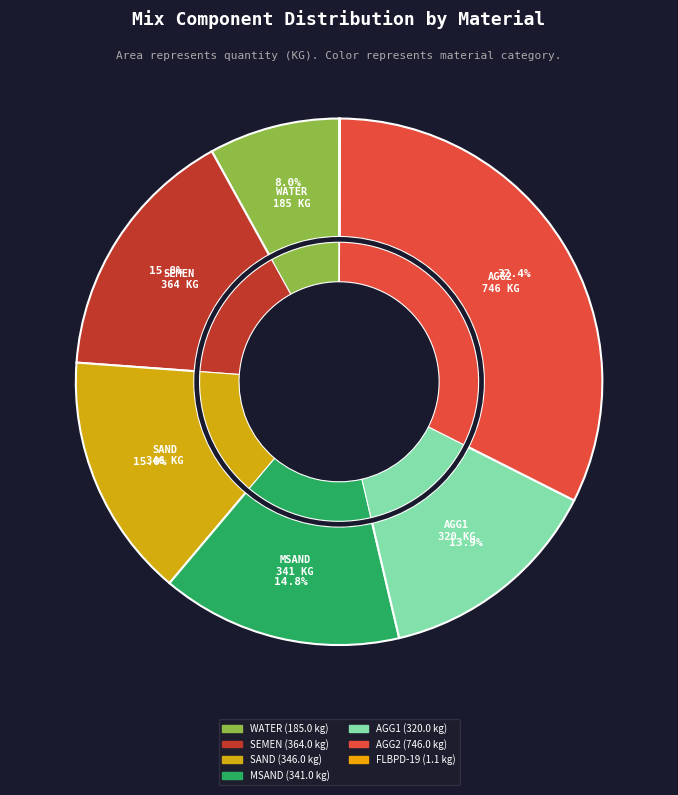

What is the change in value from SAND to MSAND?

-5.0